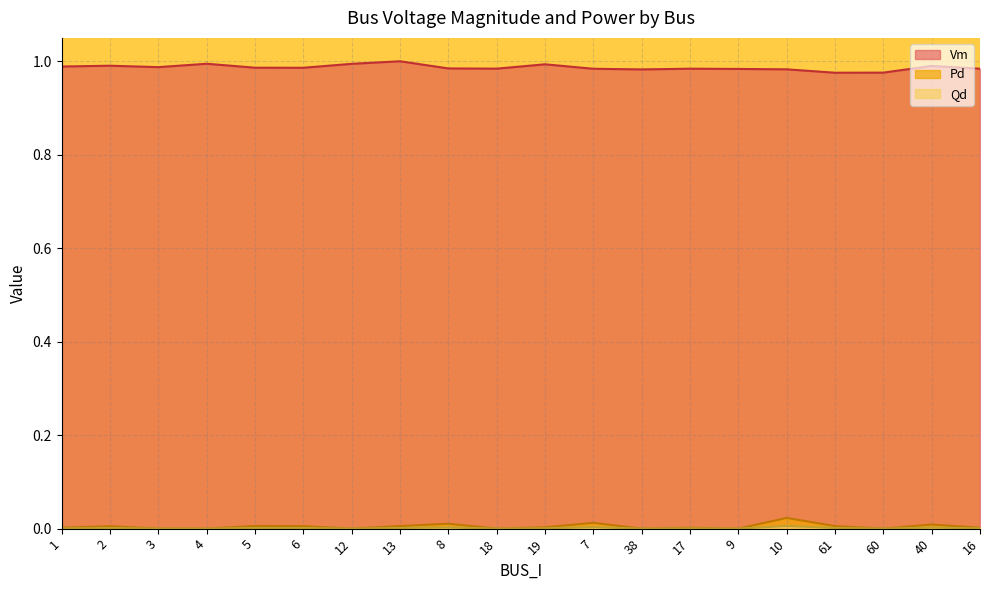

Reading left to right, extract all data points from this chart.

Vm: 1.0	1.0	1.0	1.0	1.0	1.0	1.0	1.0	1.0	1.0	1.0	1.0	1.0	1.0	1.0	1.0	1.0	1.0	1.0	1.0
Pd: 0.0	0.0	0.0	0.0	0.0	0.0	0.0	0.0	0.0	0.0	0.0	0.0	0.0	0.0	0.0	0.0	0.0	0.0	0.0	0.0
Qd: 0.0	0.0	0.0	0.0	0.0	0.0	0.0	0.0	0.0	0.0	0.0	0.0	0.0	0.0	0.0	0.0	0.0	0.0	0.0	0.0